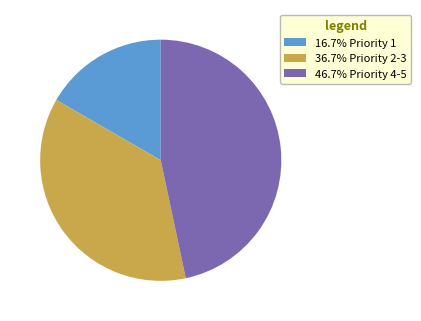

What is the ratio of the value at 36.7% Priority 2-3 to the value at 46.7% Priority 4-5?

0.8